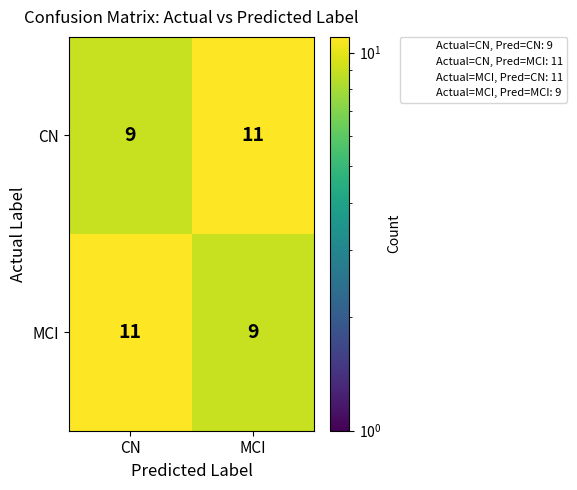

What is the smallest value displayed?

9